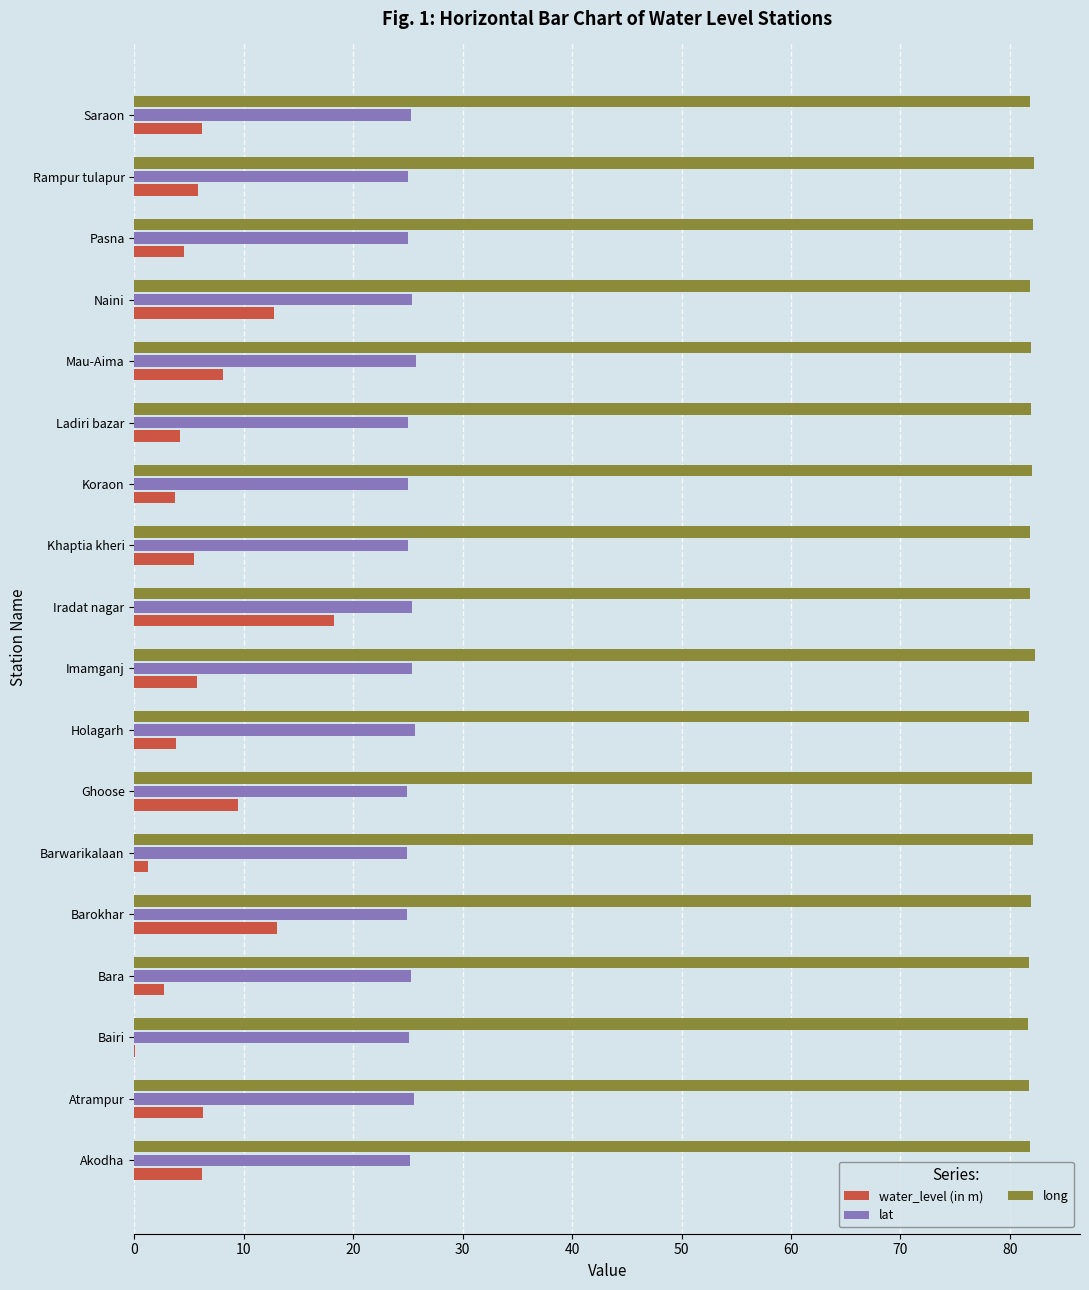

What is the highest value of the lat series?

25.7